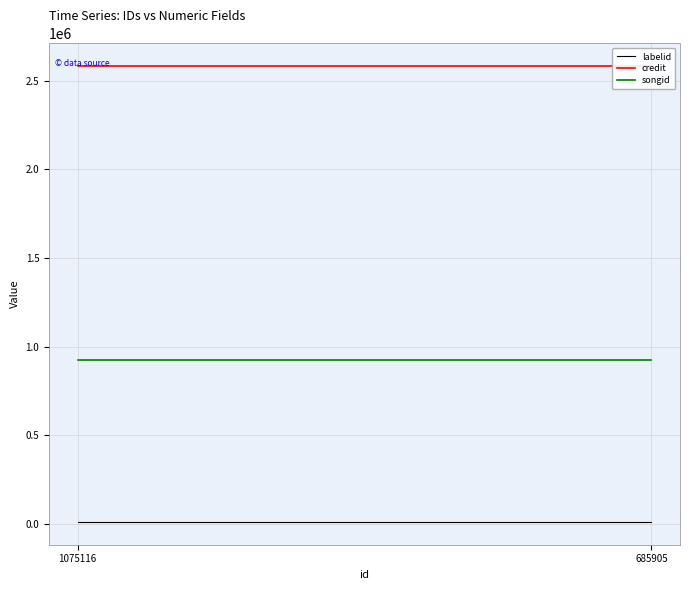

What is the average value of the songid series?

924593.0